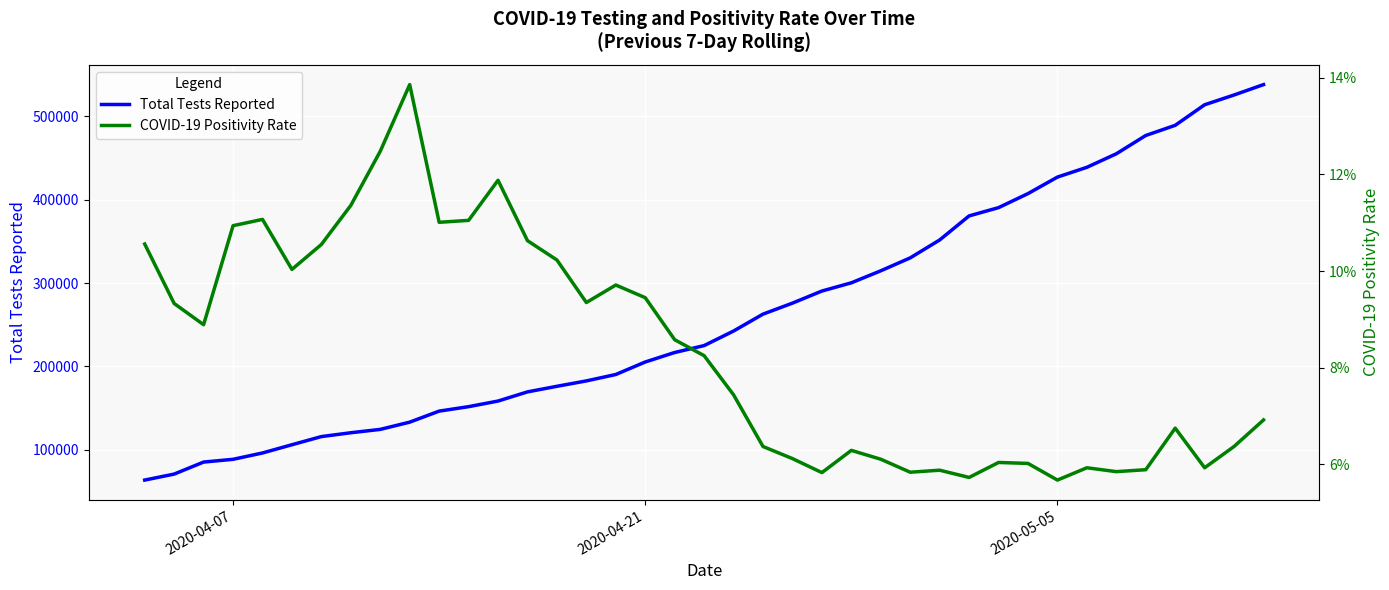

True or false: COVID-19 Positivity Rate and Total Tests Reported intersect in this chart.

False